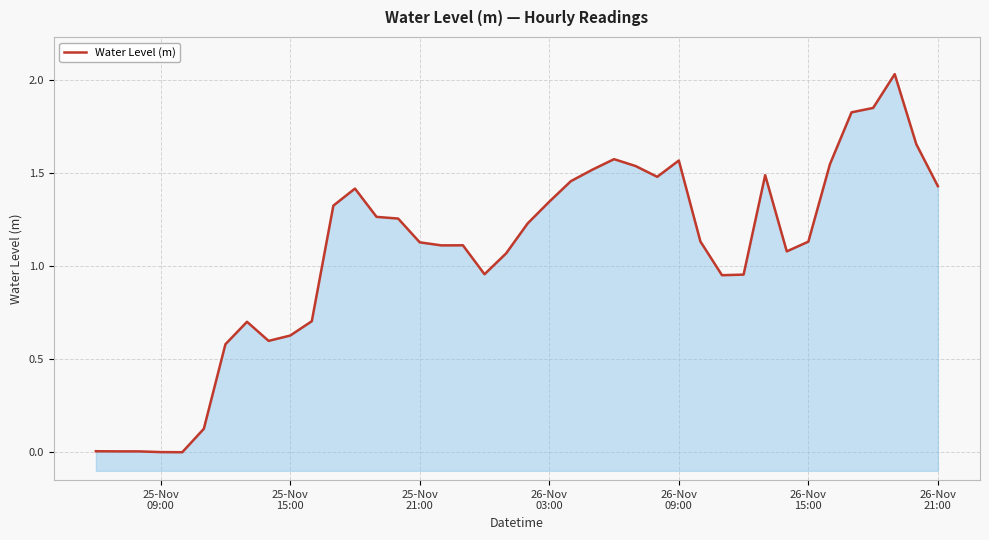

What is the greatest value displayed?

2.0